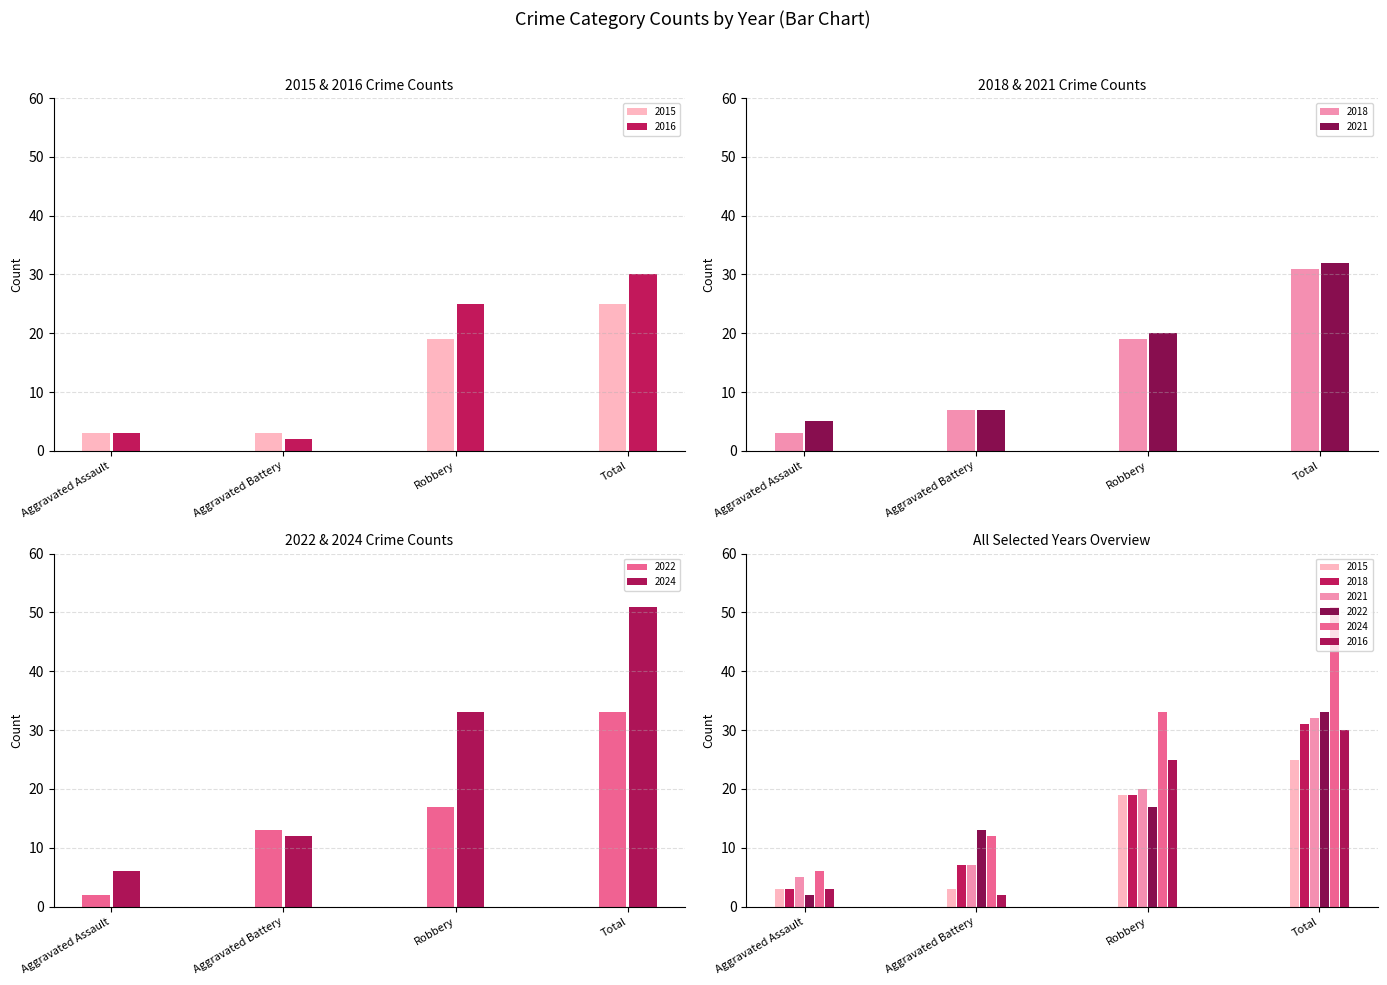

Where does the 2016 series first go above 25?

Total